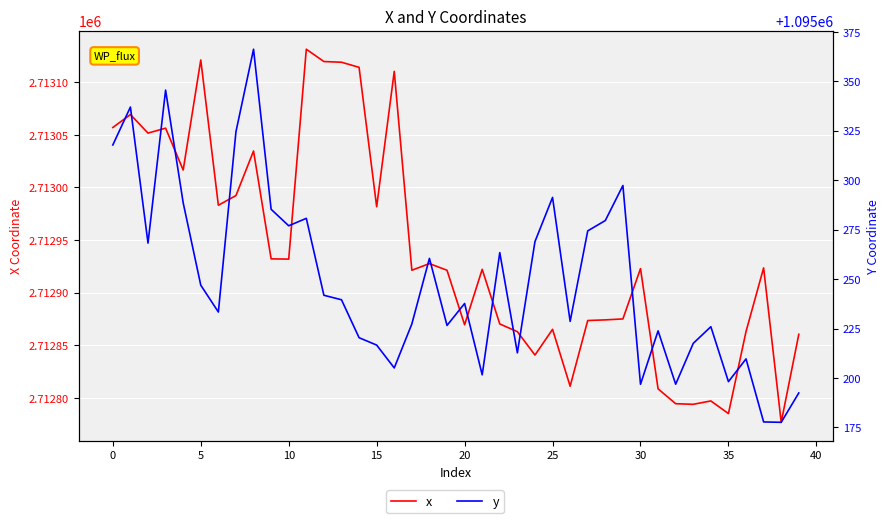

In x, how many points are higher than both neighbors (excluding endpoints)?

12